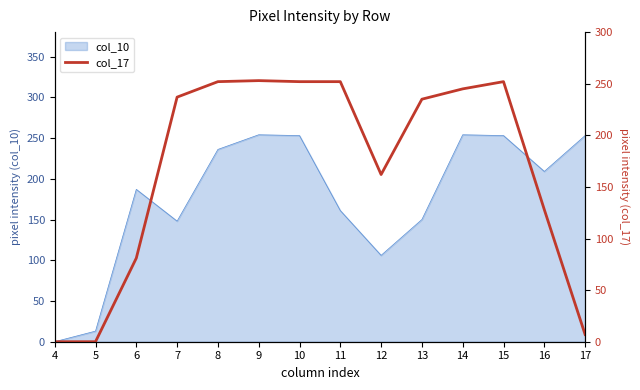

Is this an area chart (filled region under the line)?

No